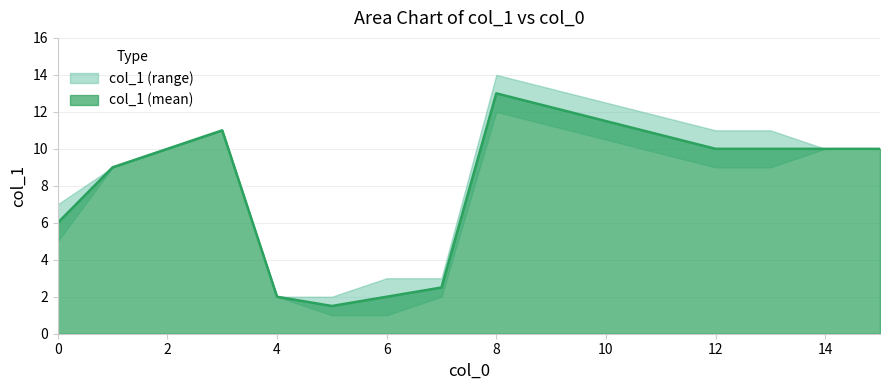

Is it true that col_1 (mean) equals 0.8 at 4?

False